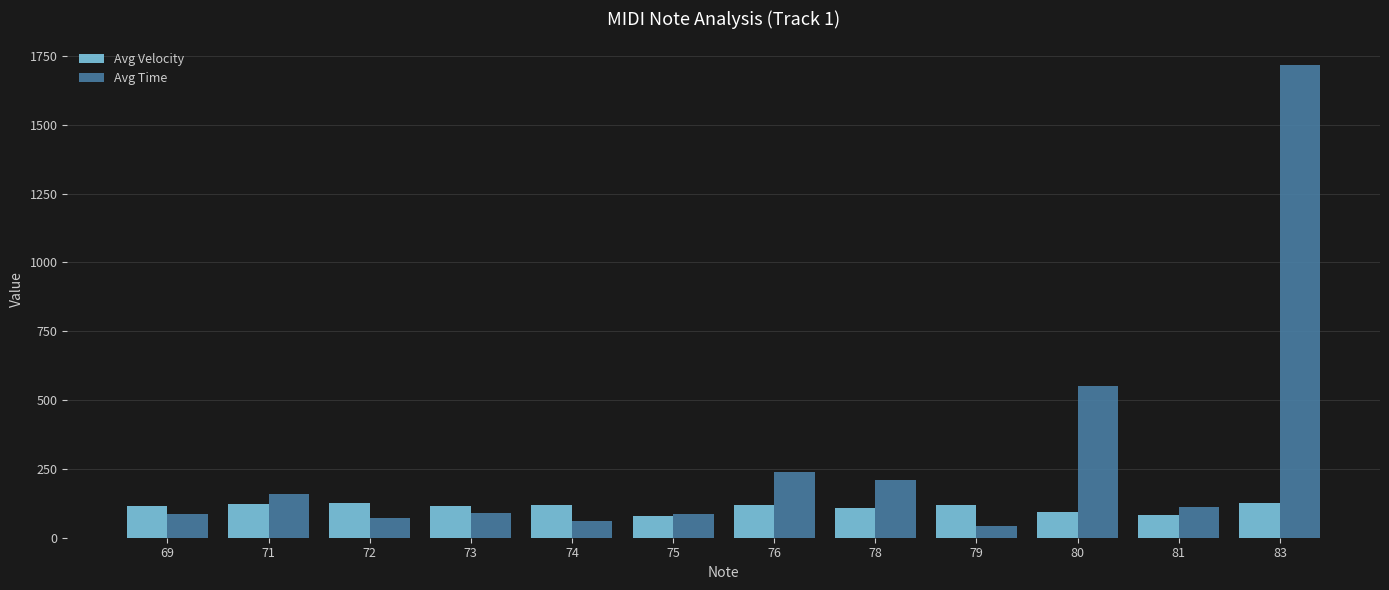

Does the chart contain any negative values?

No